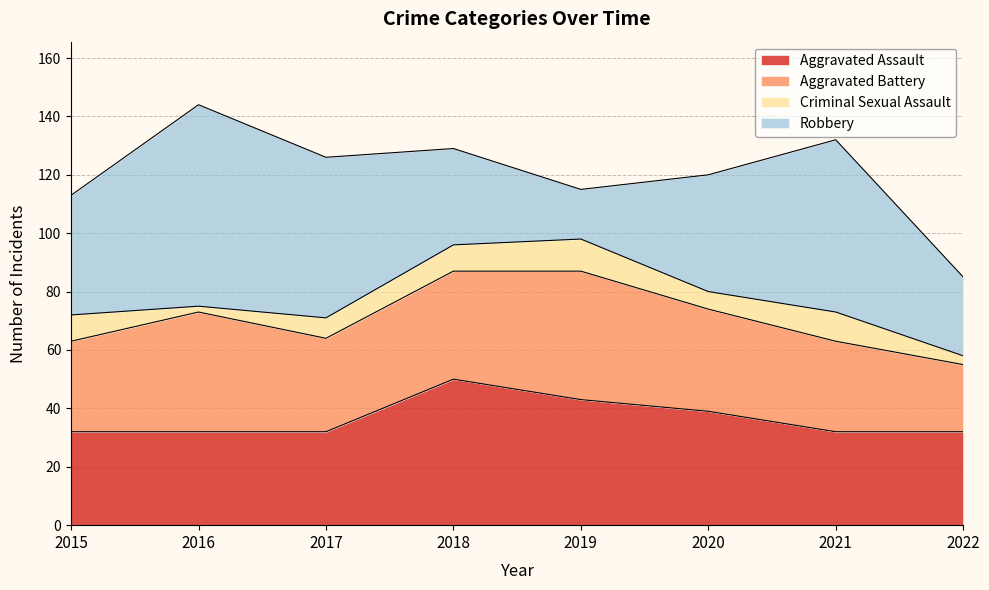

What is the value of the Criminal Sexual Assault point at the 6th from the left?

6